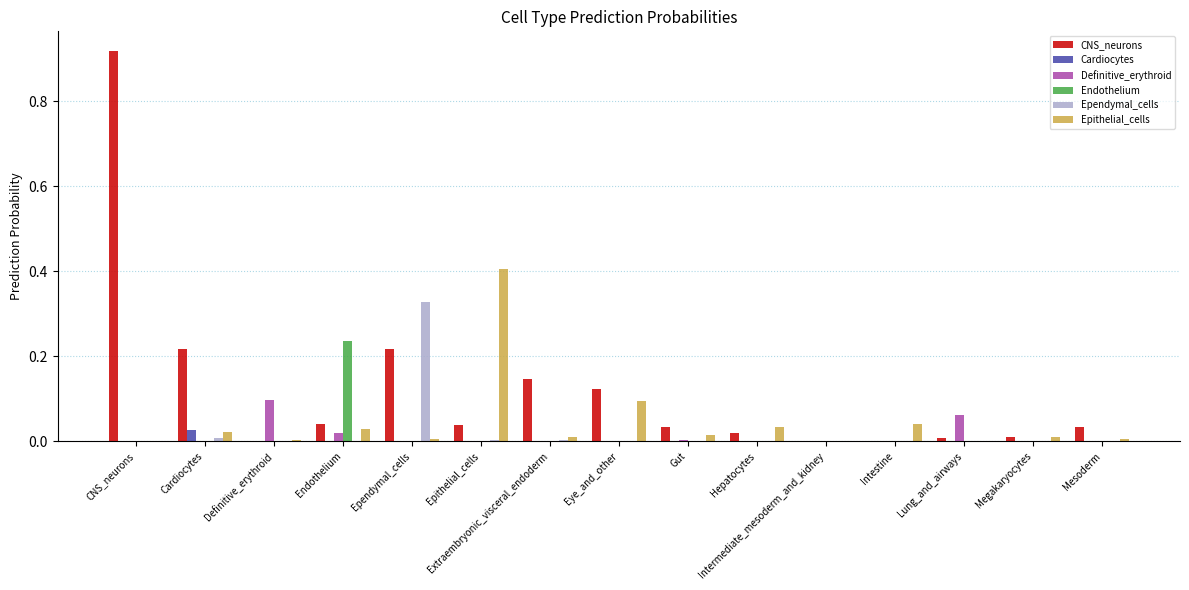

Which label corresponds to the largest value in the chart?

CNS_neurons